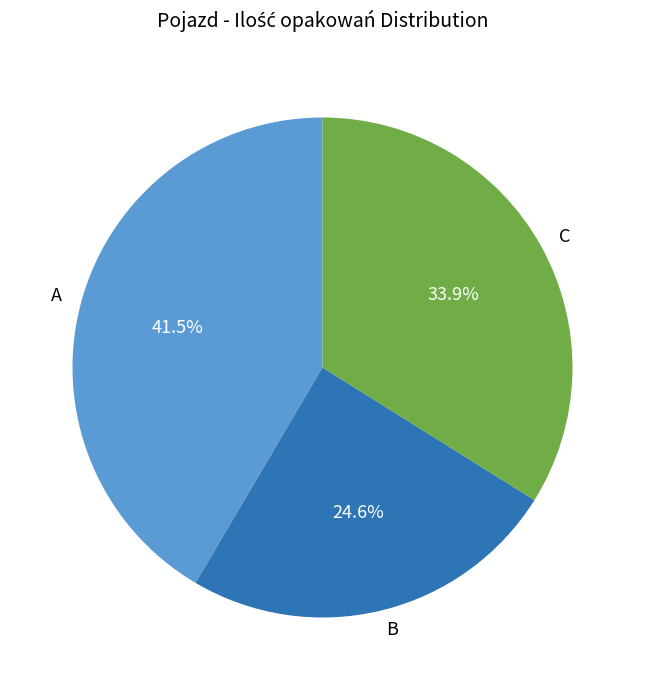

The C slice represents 34% of the pie. True or false?

True